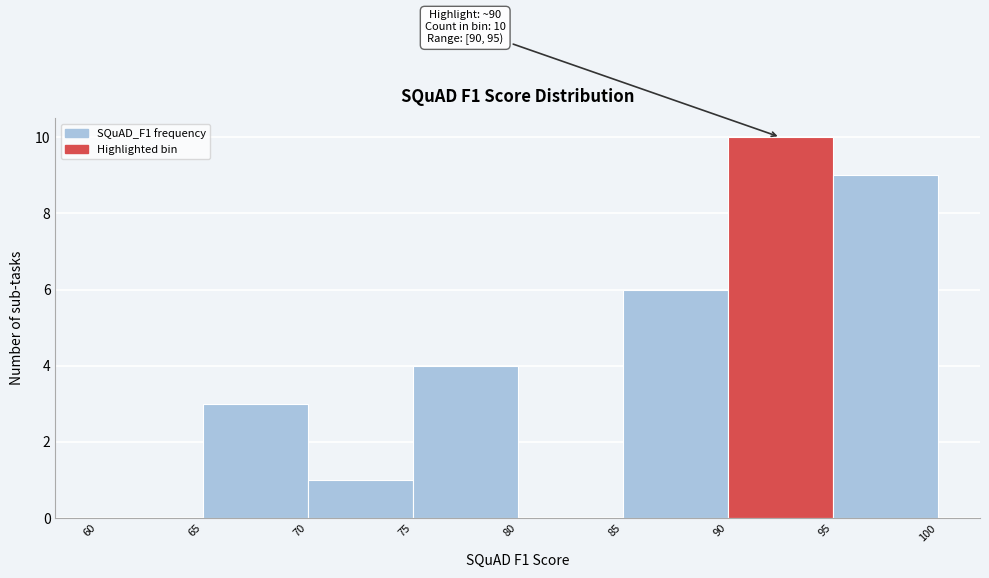

Which range on the x-axis has the tallest bar?

90 to 95